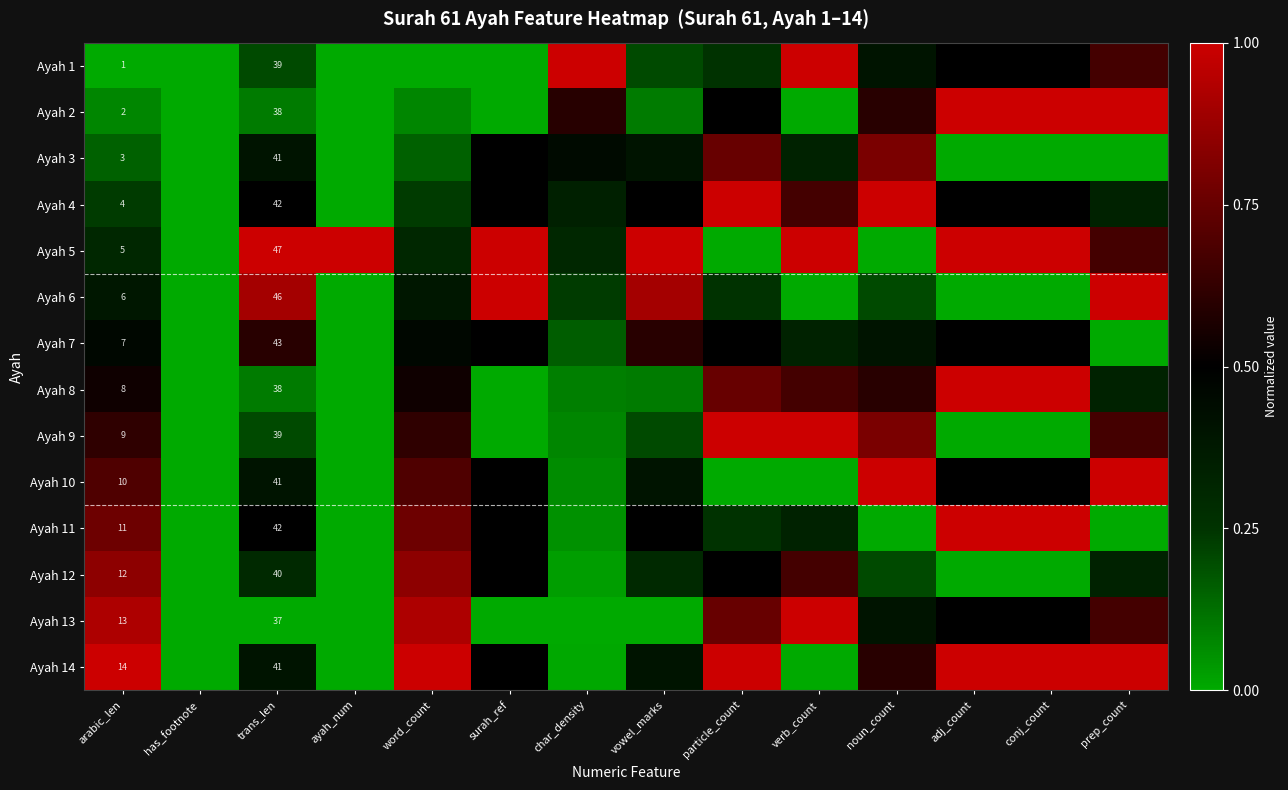

The Ayah 7 series shows 0.7 at surah_ref. True or false?

False